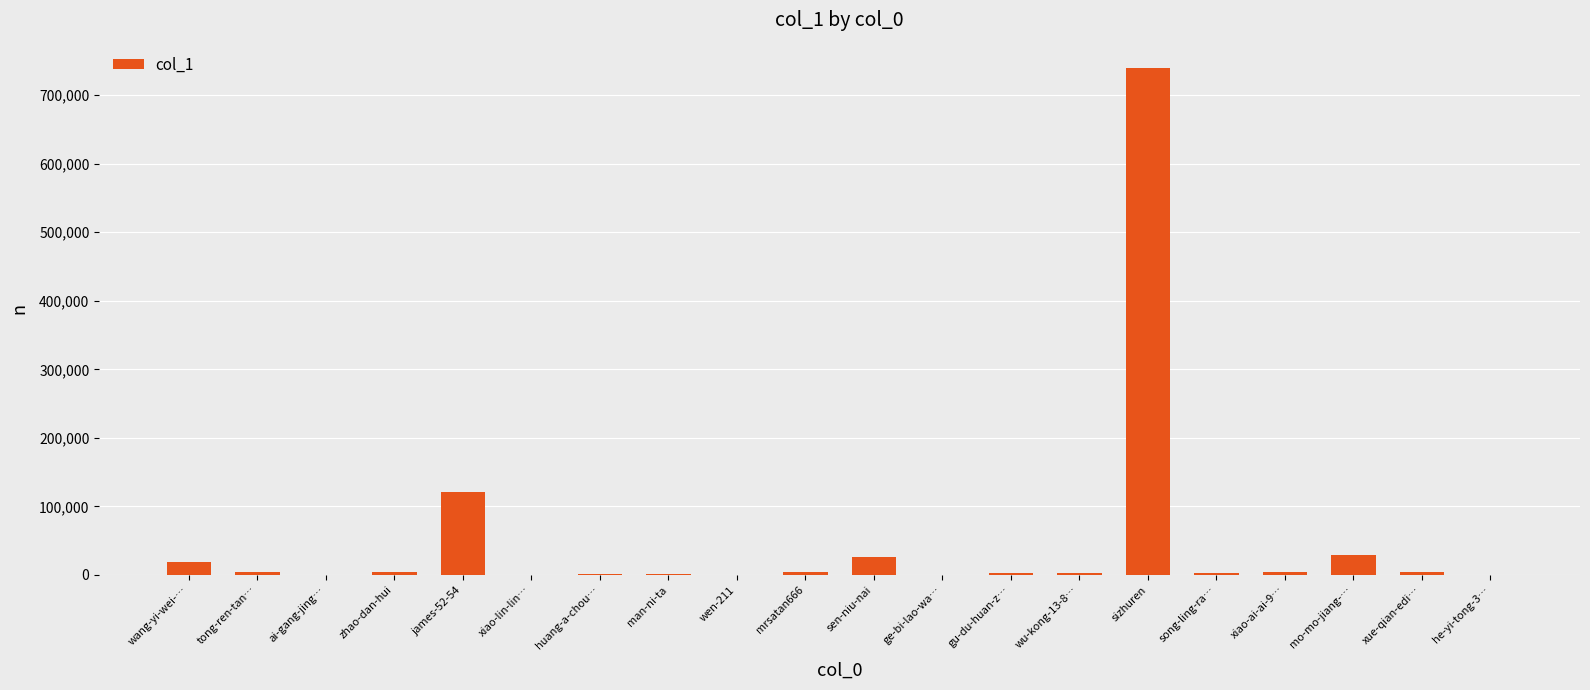

What is the sum of all values?

965392